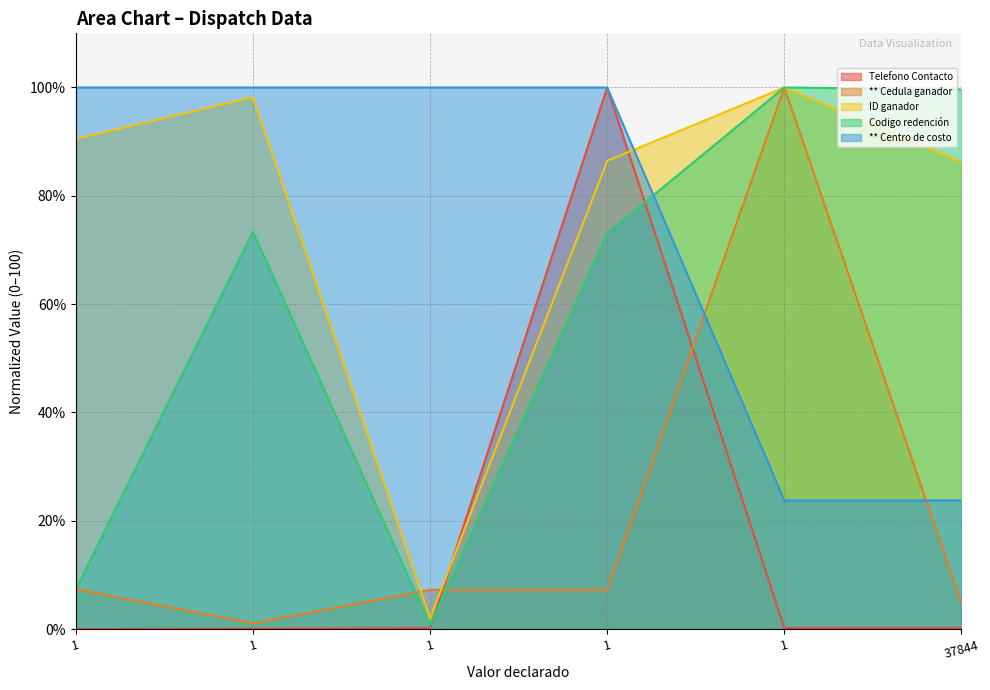

How many intersections are there between ID ganador and Telefono Contacto?

2